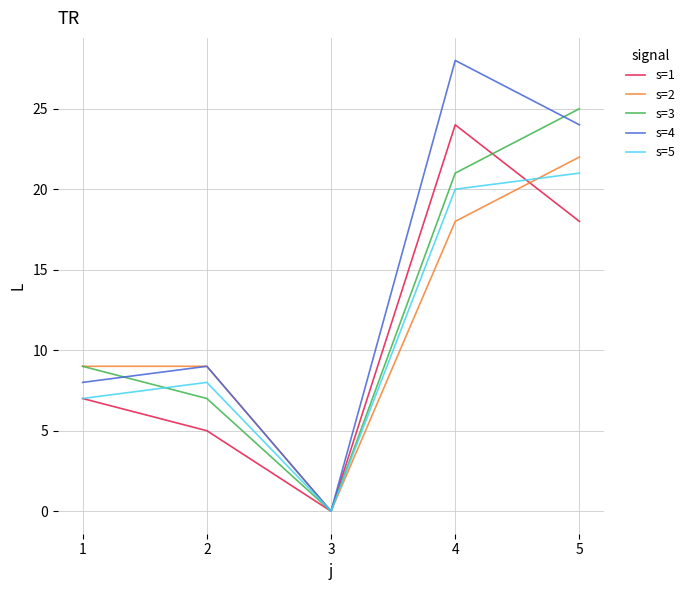

At which category does s=5 reach its first local peak?

2